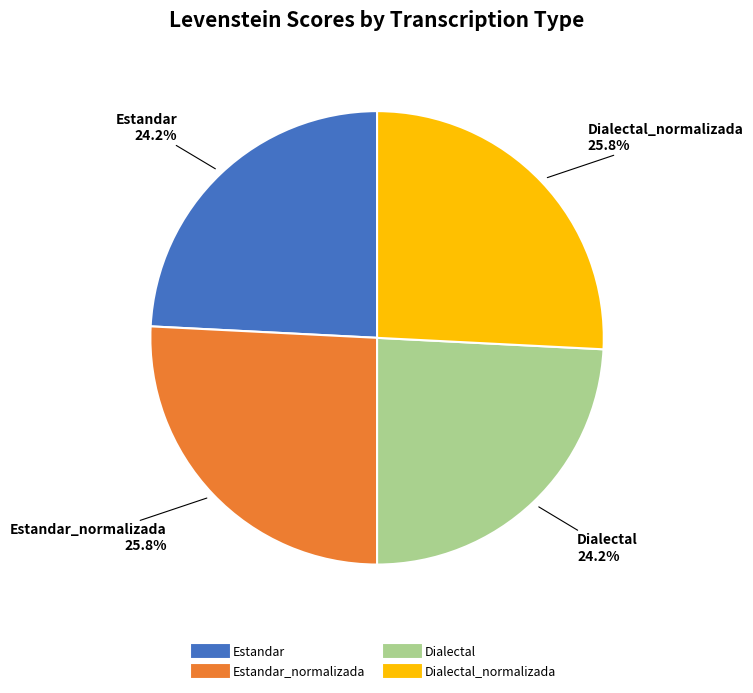

How many slices are in this pie chart?

4